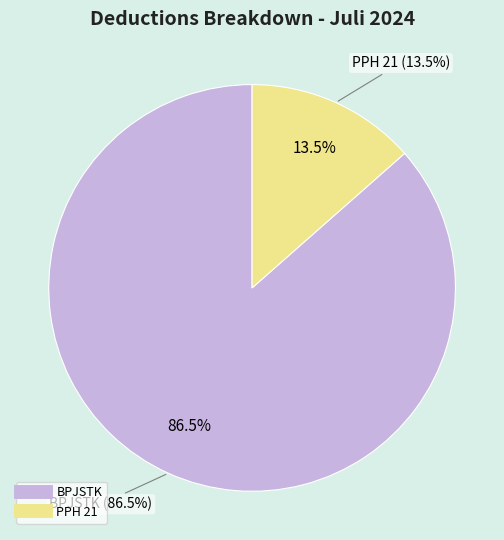

Do PPH 21 and BPJSTK together represent more than half of the pie?

Yes